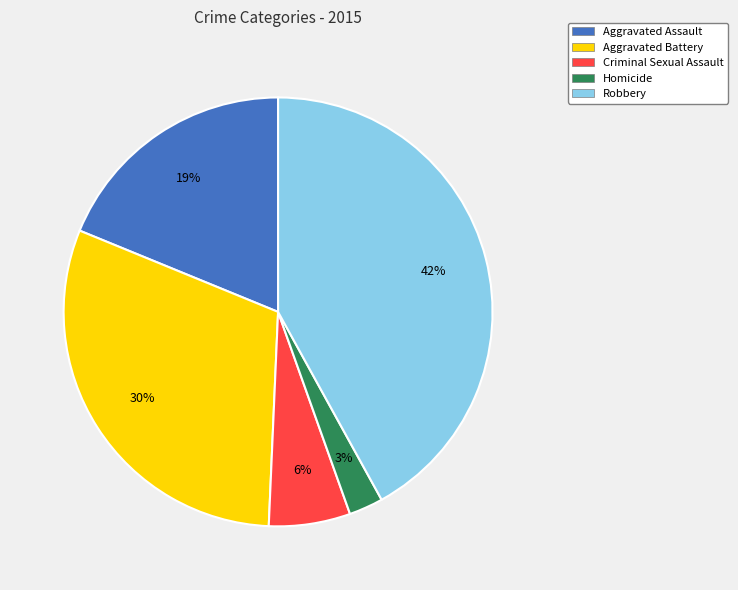

What is the largest slice in the pie chart?

Robbery